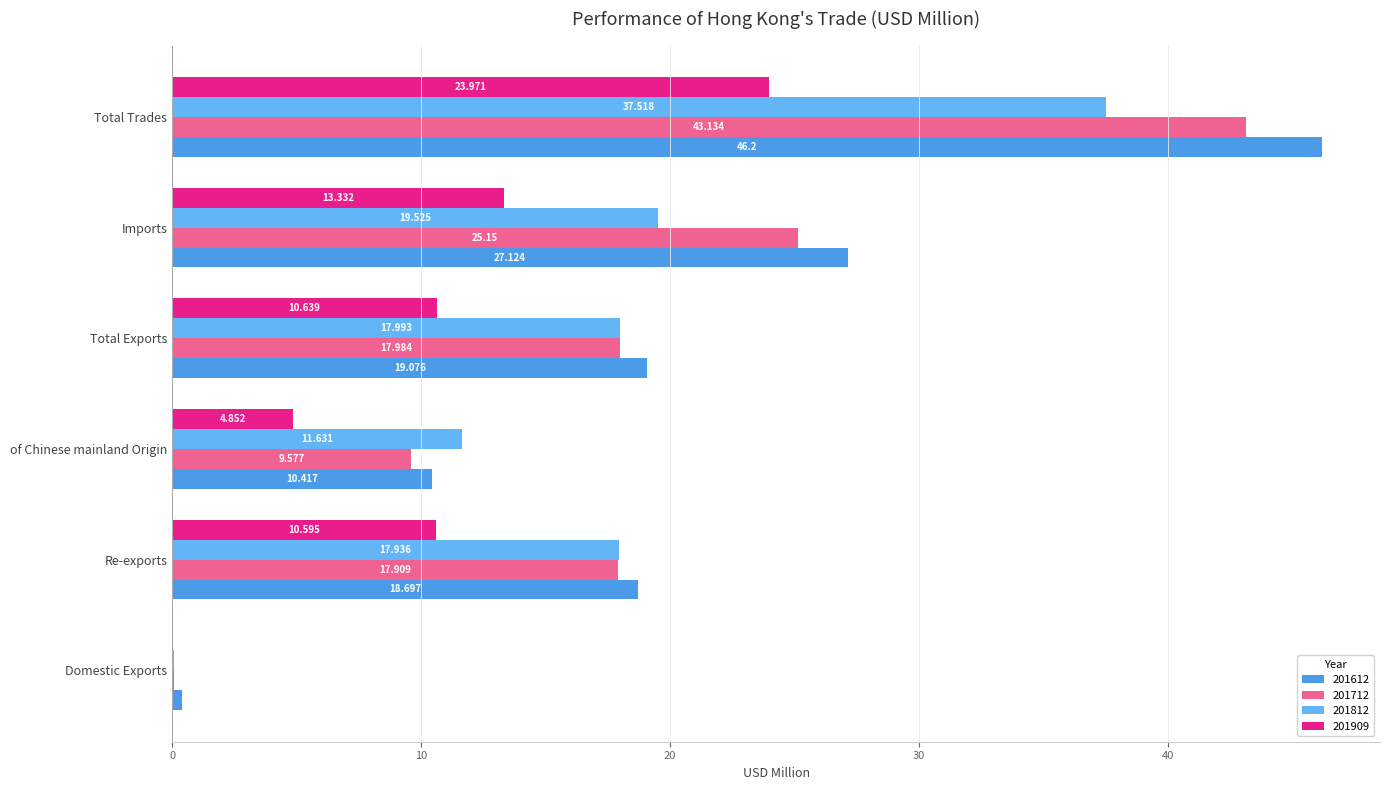

What are all the series names shown in the legend?

201612, 201712, 201812, 201909